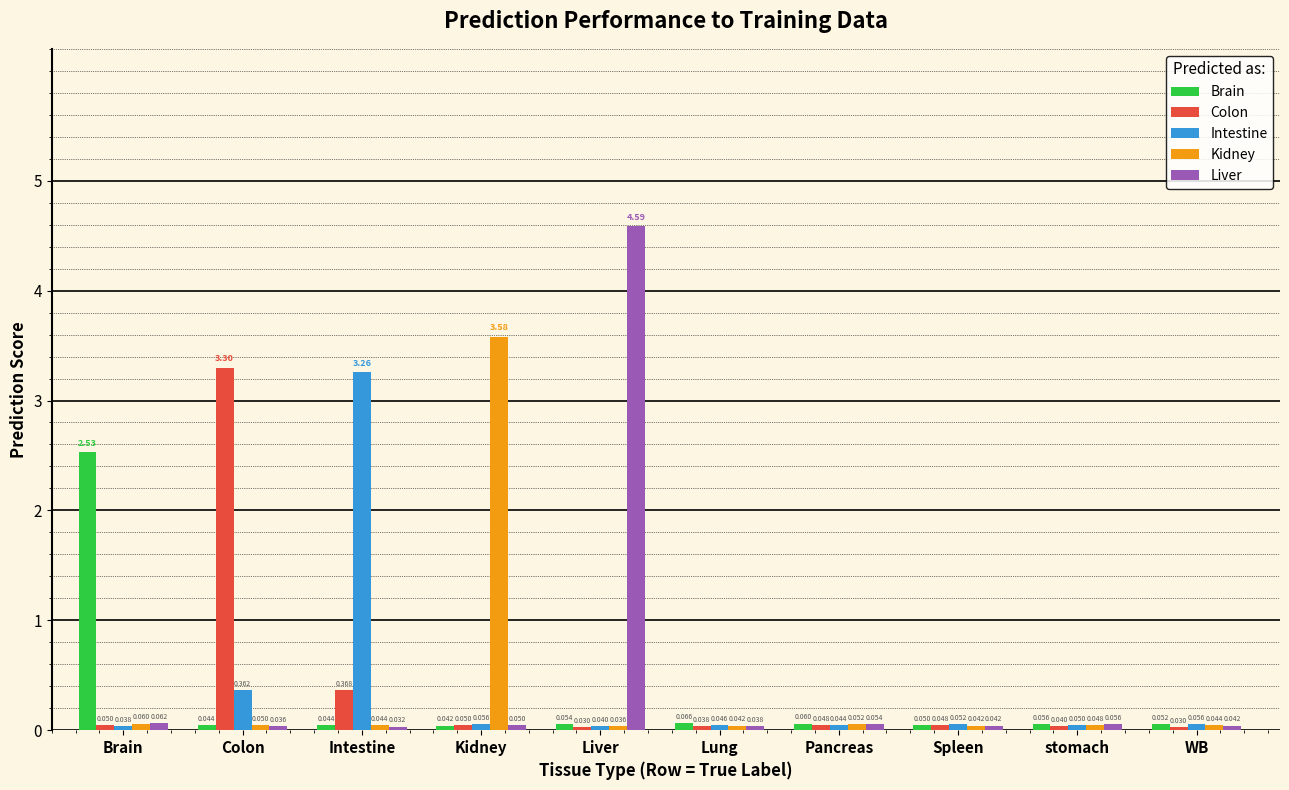

How many bars are there in each group?

5